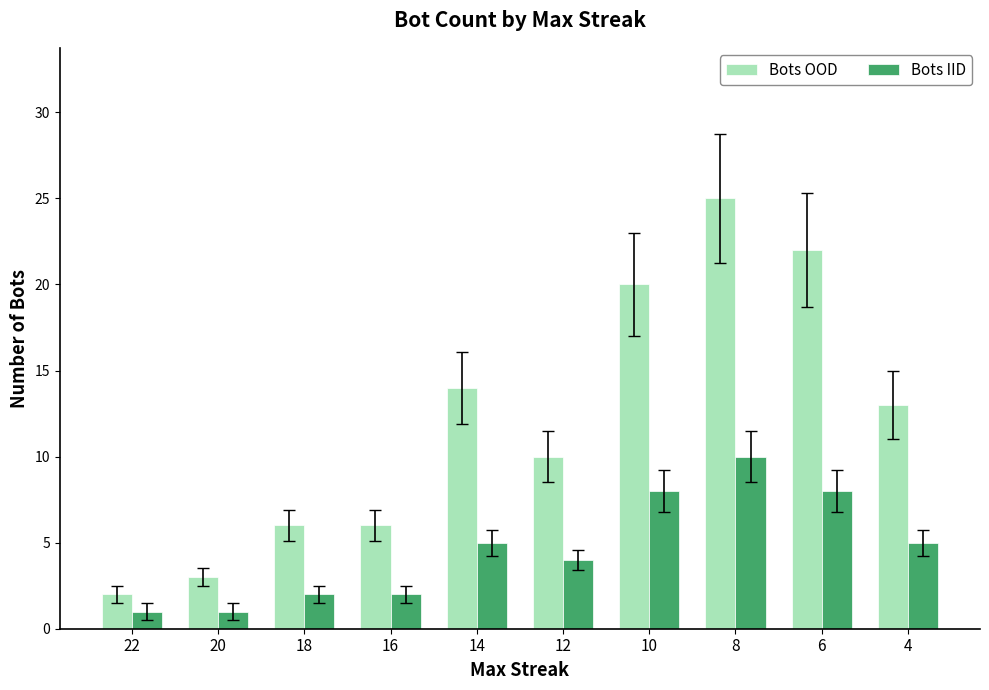

At how many categories does at least one series exceed 15?

3